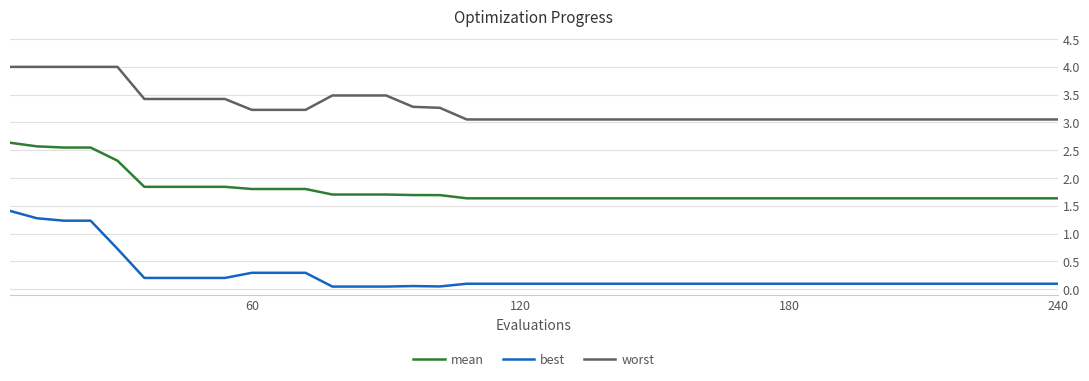

Which series has the largest range (max minus min)?

best